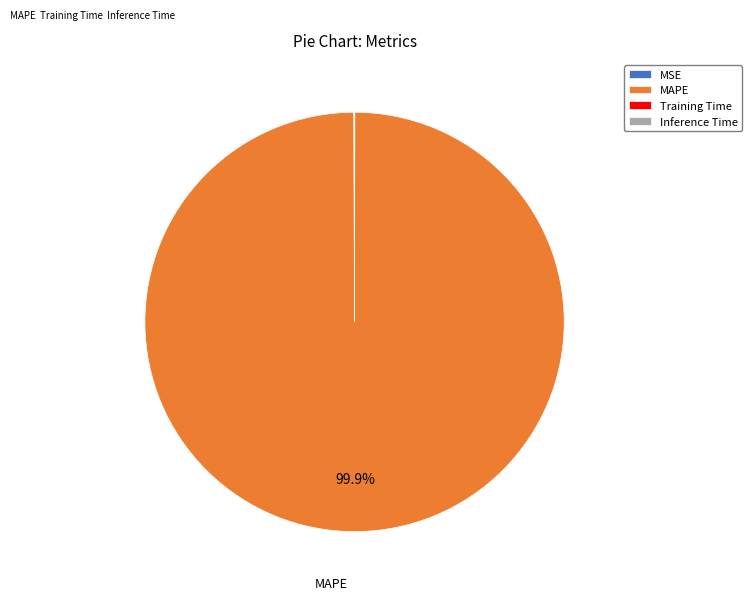

Is MAPE the majority of the pie?

Yes